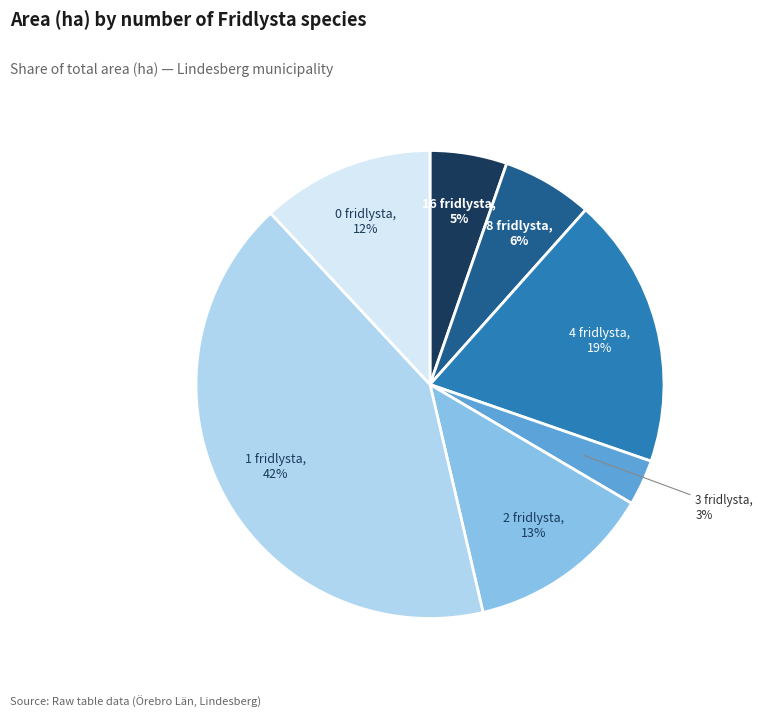

Is there a majority slice in this chart?

No